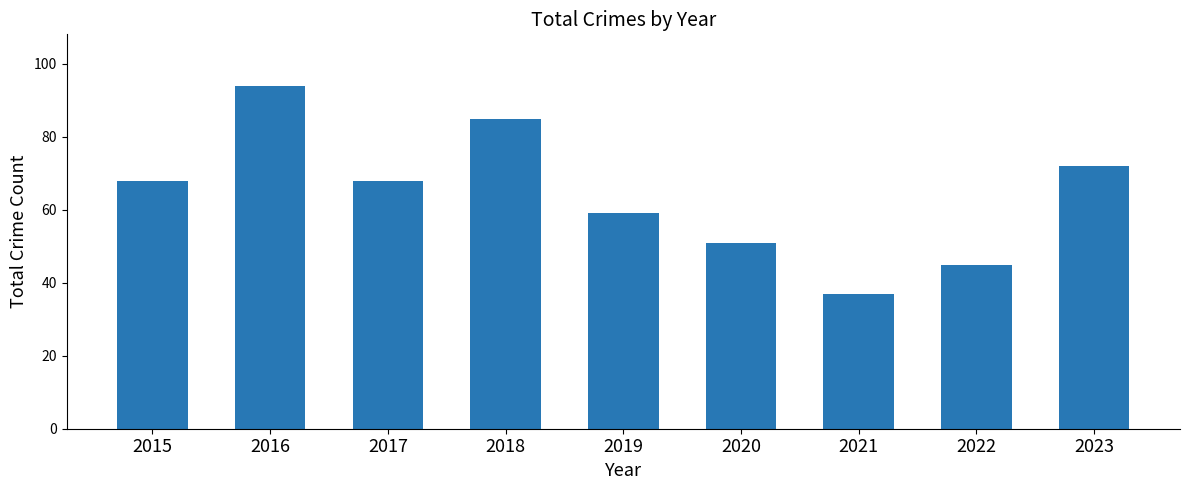

At which category does the chart reach its minimum across all series?

2021